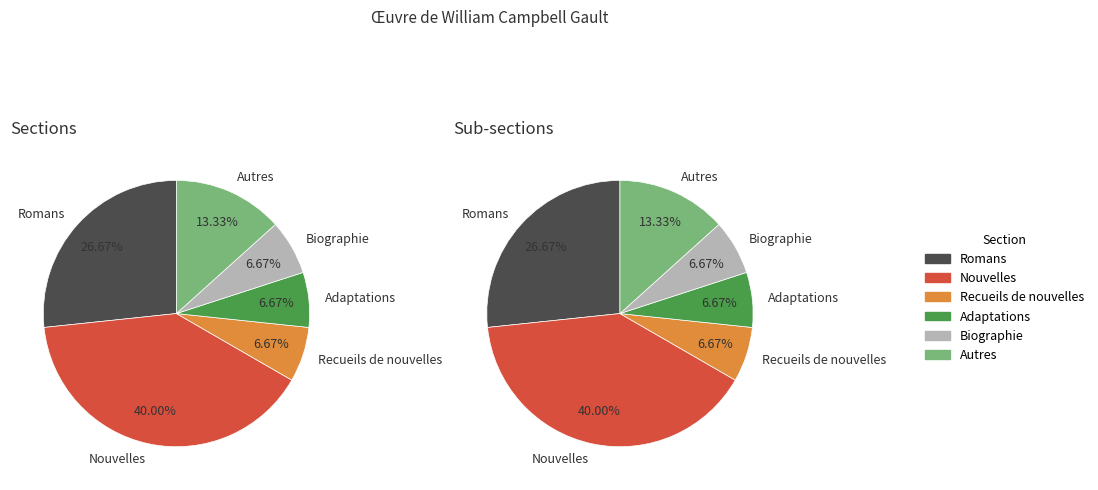

Is it true that Biographie is 7% of the pie?

True